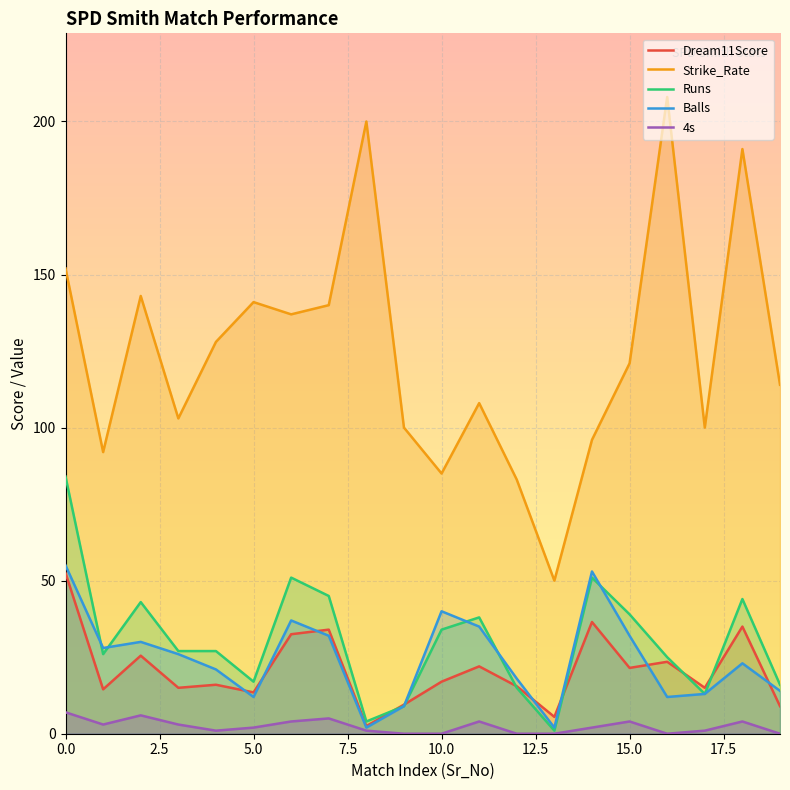

The value of 4s at 3 is 3.0. True or false?

True